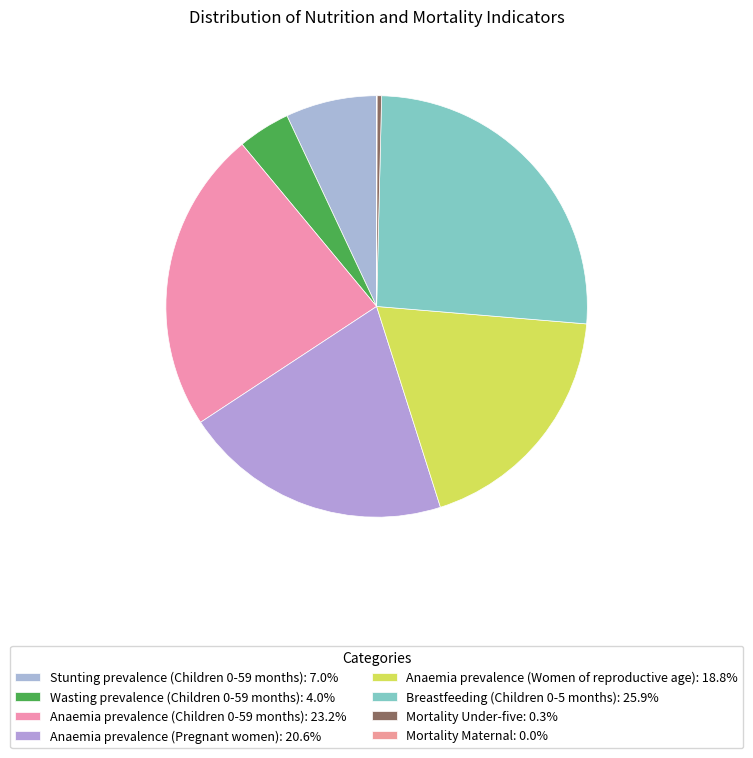

To the nearest percent, what is the difference between the largest and smallest slice percentages?

26%